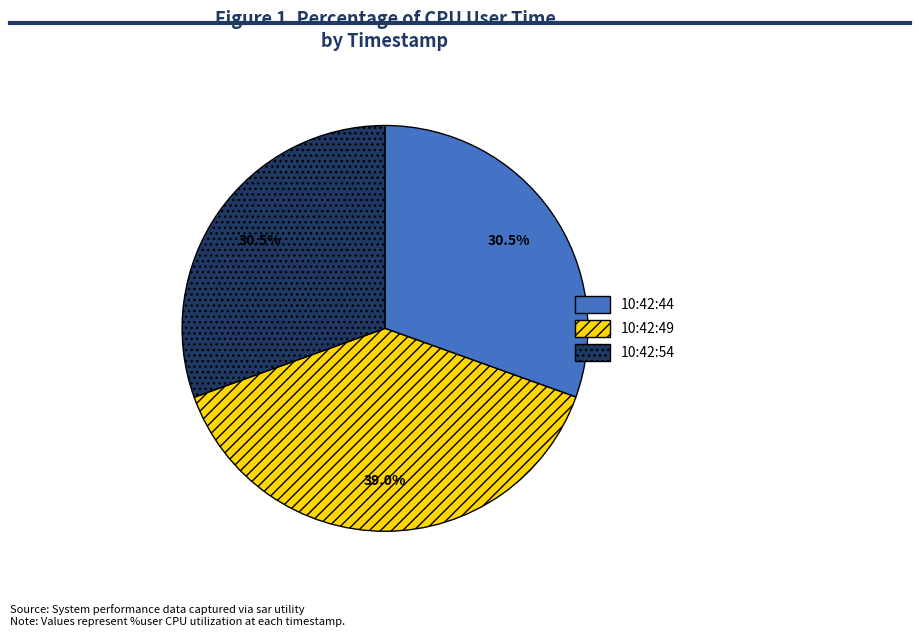

Combined, do 10:42:54 and 10:42:49 account for over 50%?

Yes